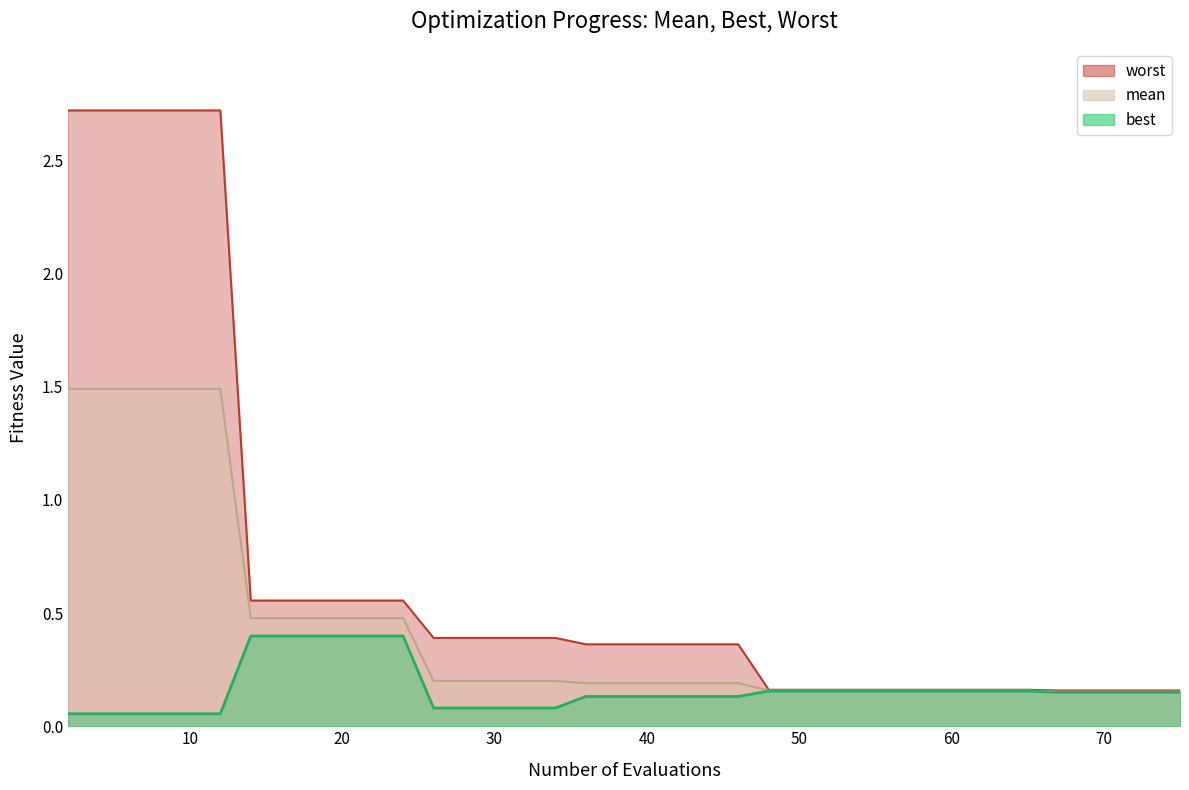

Between 2 and 24, which series saw the biggest shift?

worst